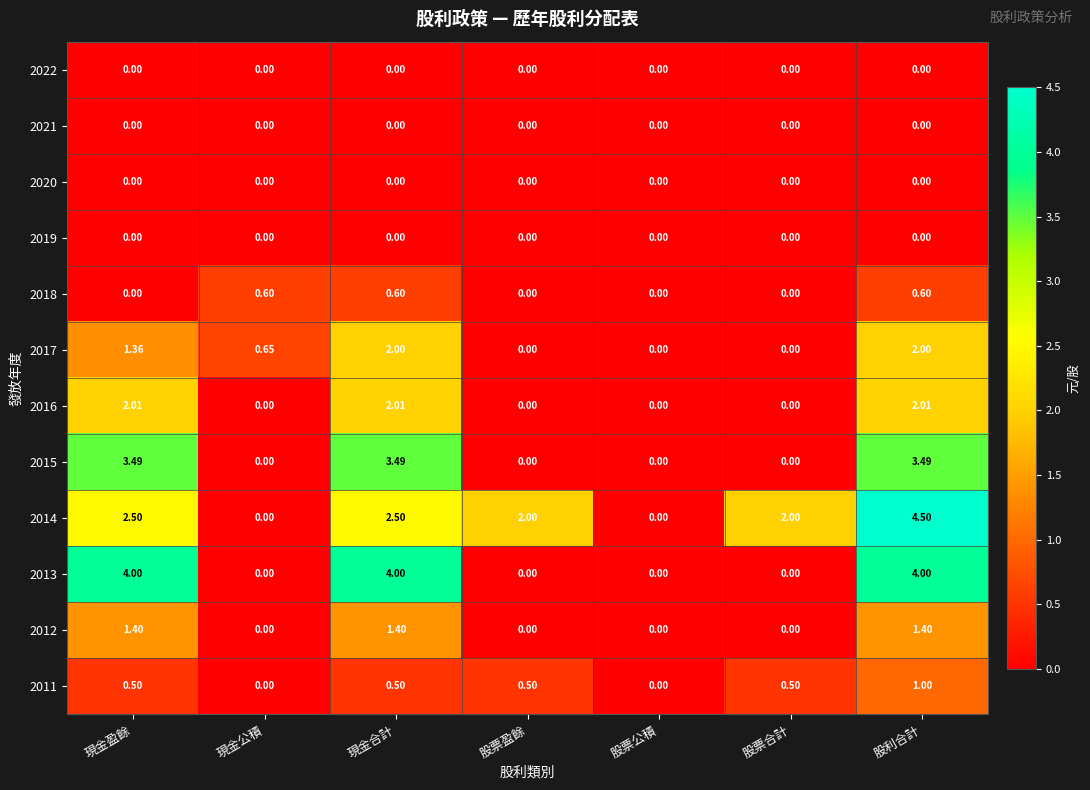

Where is 2017 nearest to the value 1?

現金公積